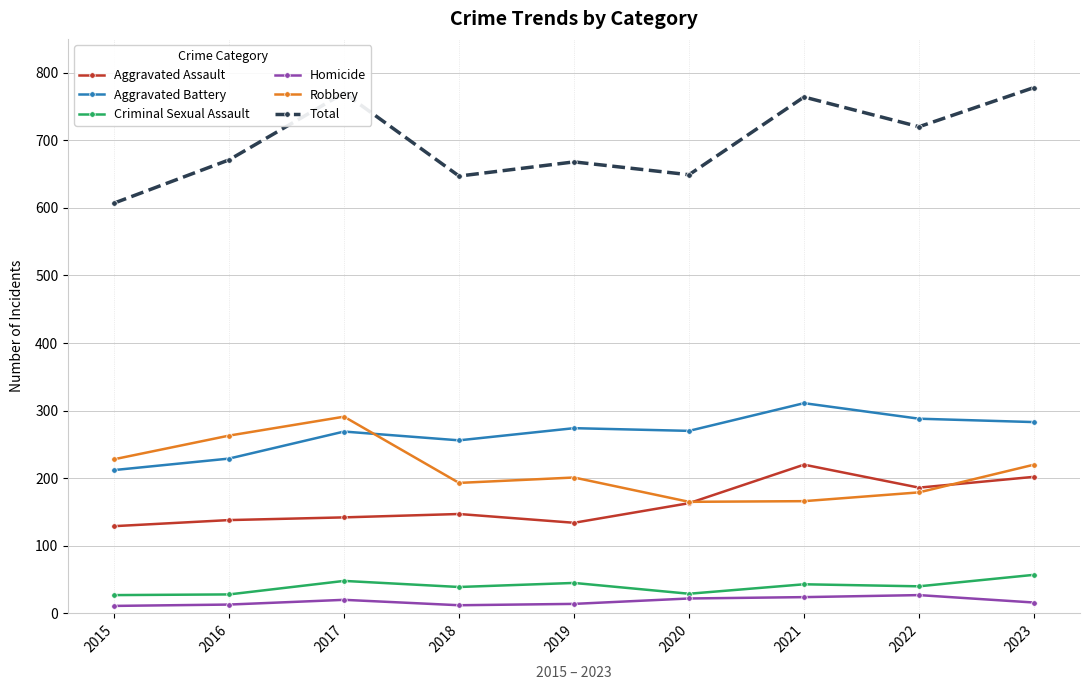

What is the highest value of the Criminal Sexual Assault series?

57